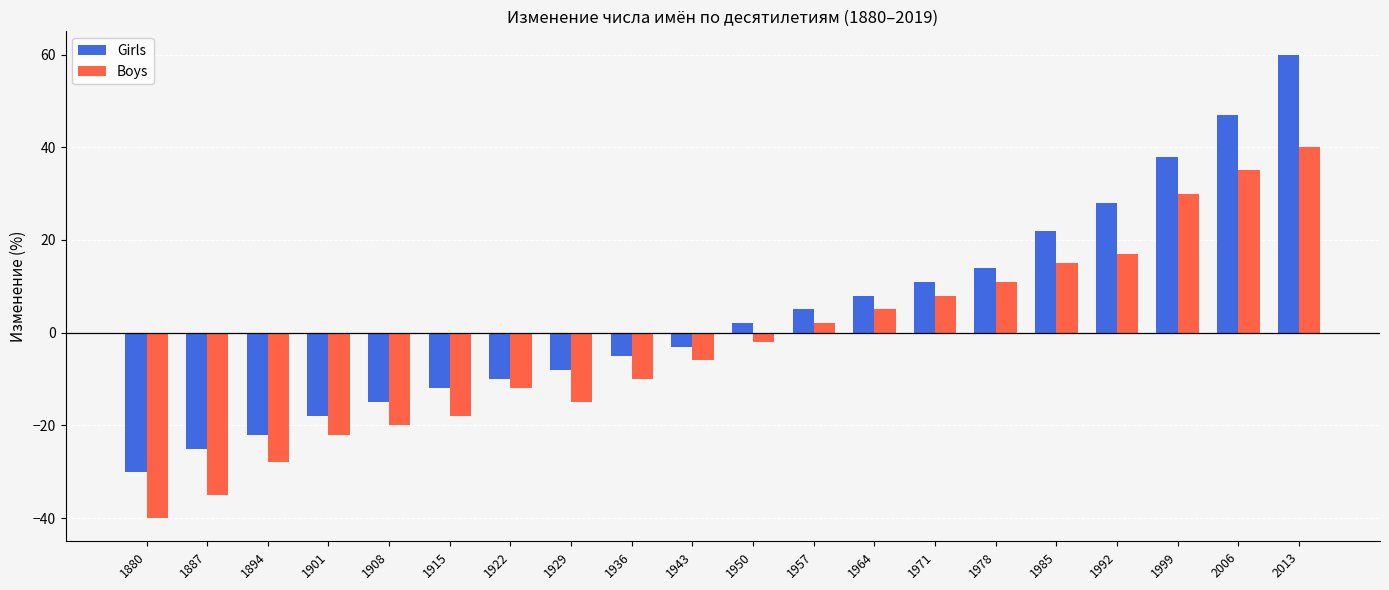

Where does the Boys series first go above -2?

1957